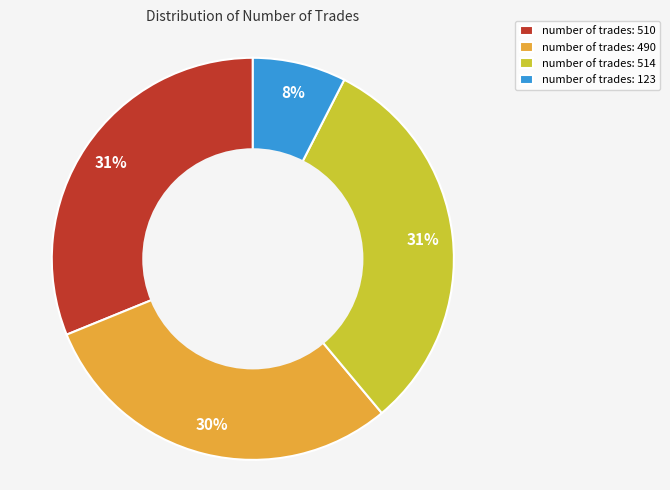

Do number of trades: 514 and number of trades: 123 together represent more than half of the pie?

No